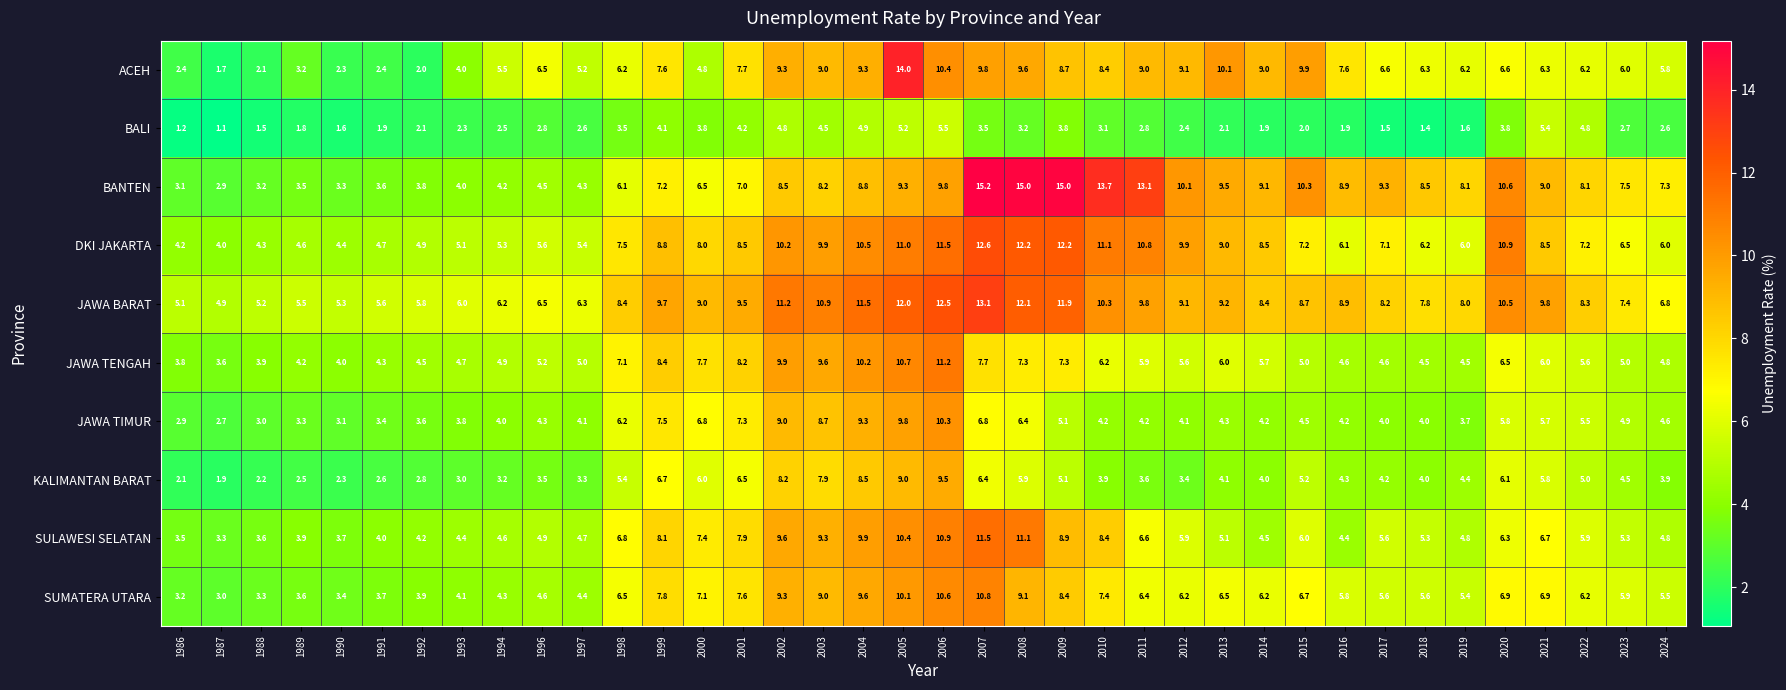

What is the difference between the maximum and second lowest values in the KALIMANTAN BARAT series?

7.4